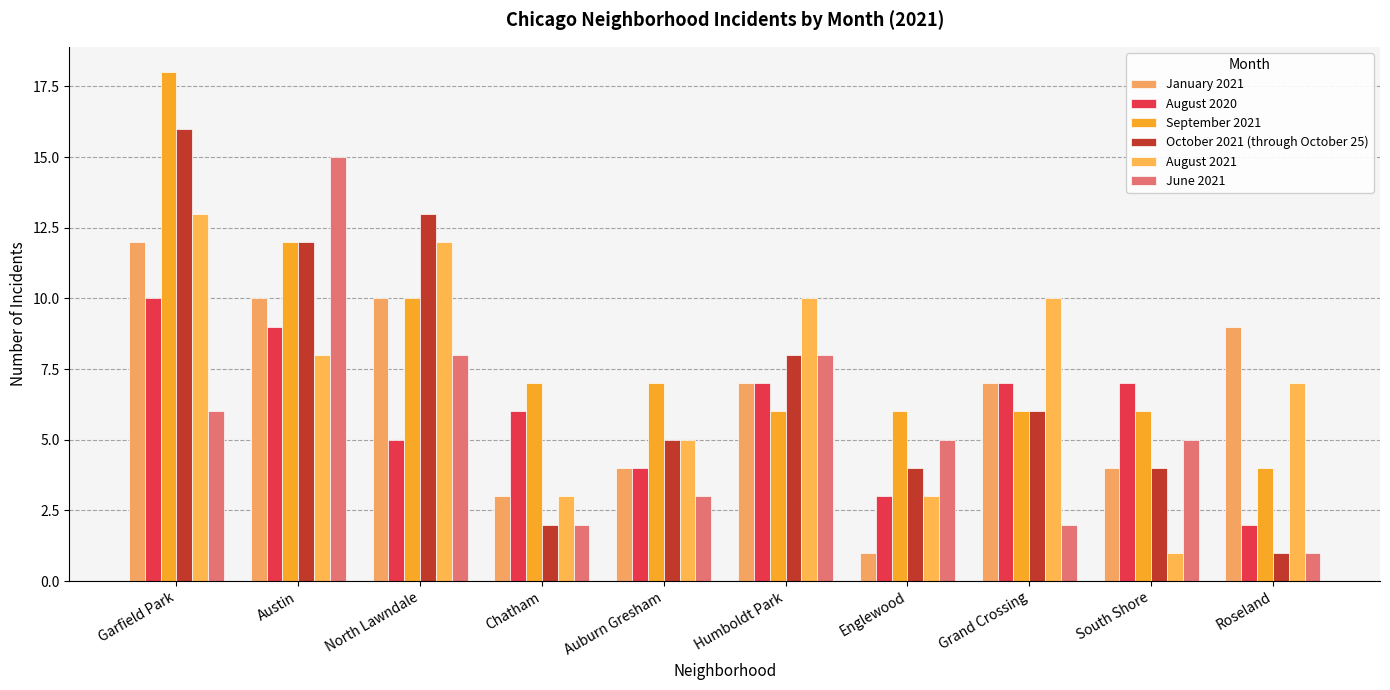

Count the August 2021 values in the range 3 to 10.

7